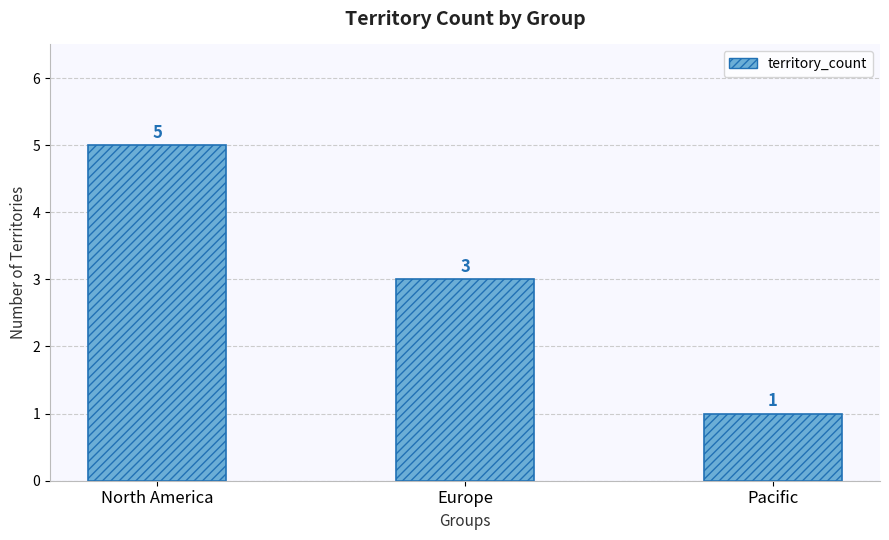

List the labels in order of value, smallest first.

Pacific, Europe, North America